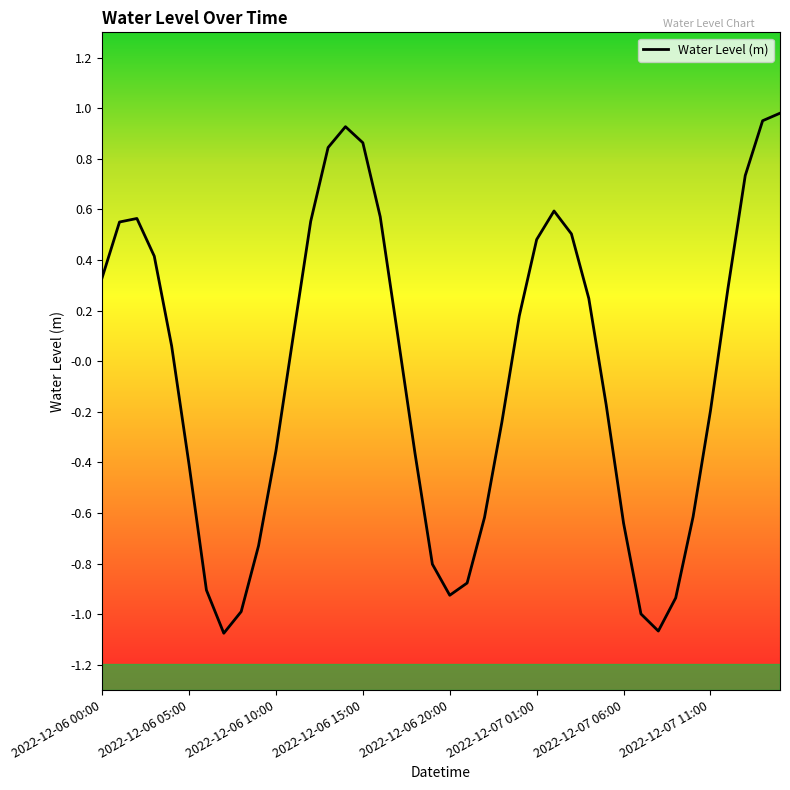

What is the difference between the maximum and minimum values?

2.1